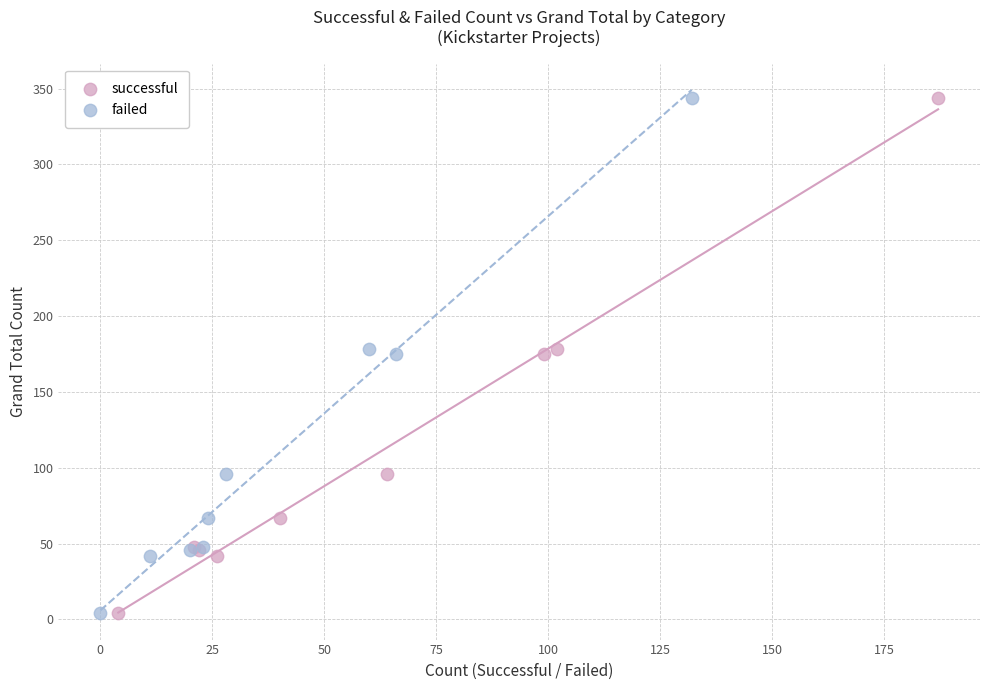

What are all the series names shown in the legend?

successful, failed